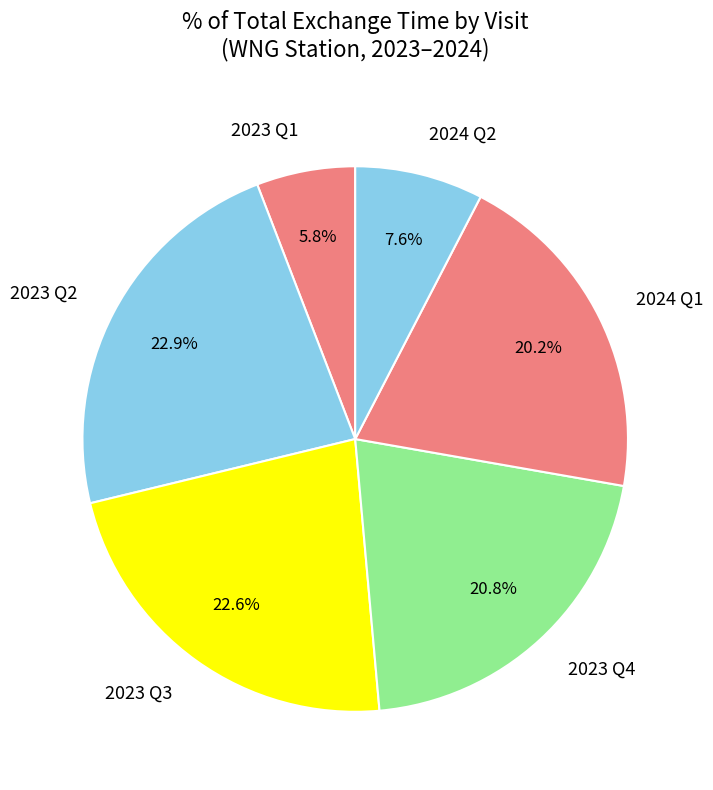

Which category has the smallest portion of the pie?

2023 Q1